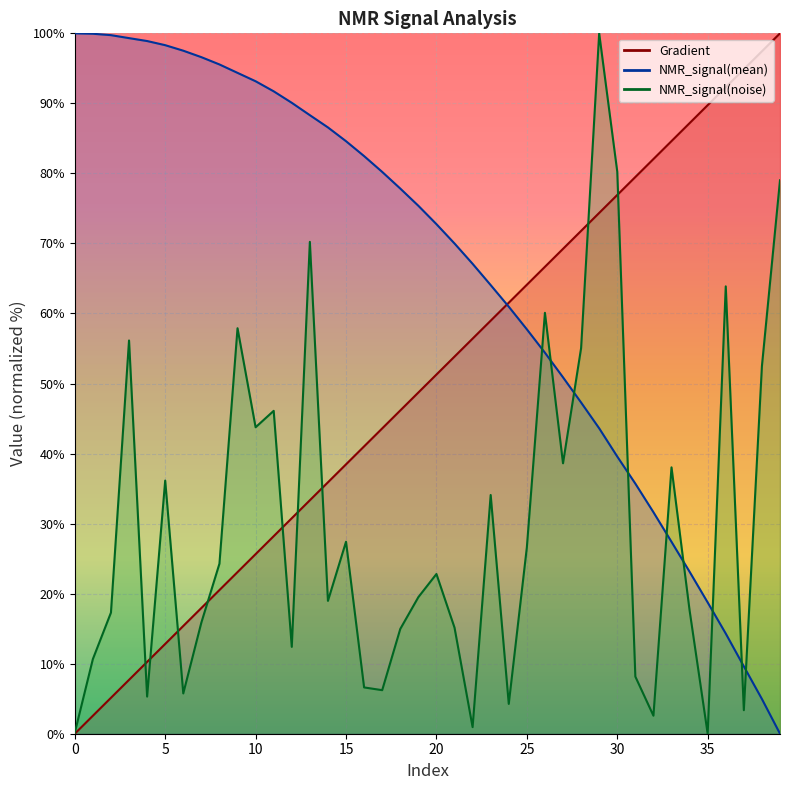

At which label is Gradient closest to 50?

20